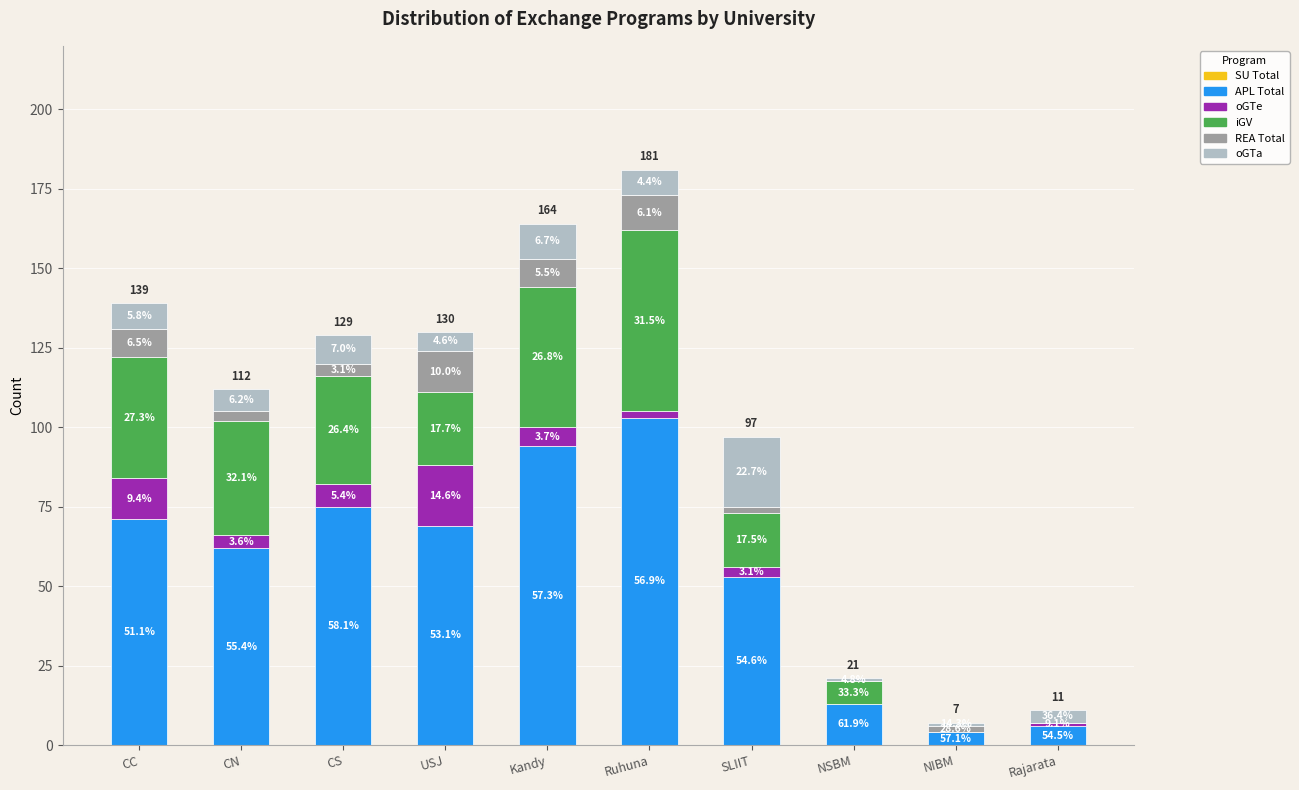

What is the average value of the iGV series?

26